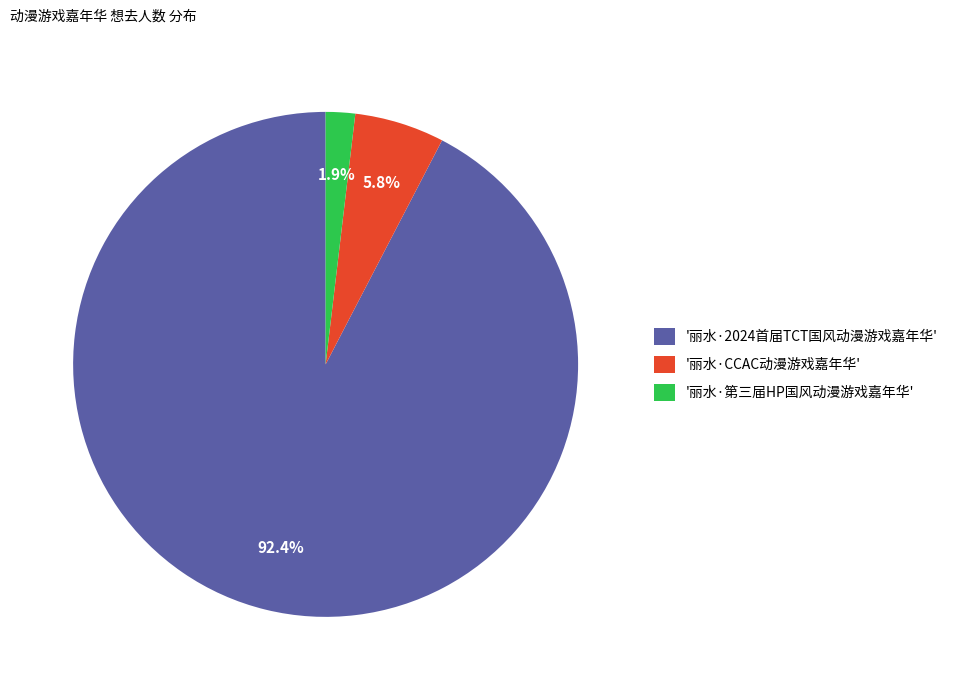

Which category has the smallest portion of the pie?

'丽水·第三届HP国风动漫游戏嘉年华'